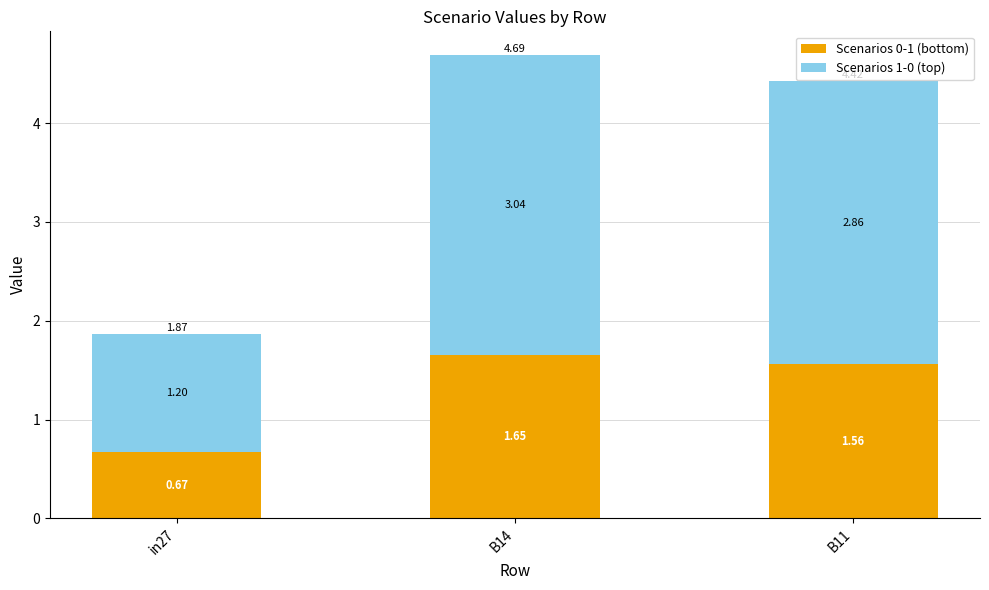

Are the bars grouped side by side (vs. stacked)?

No